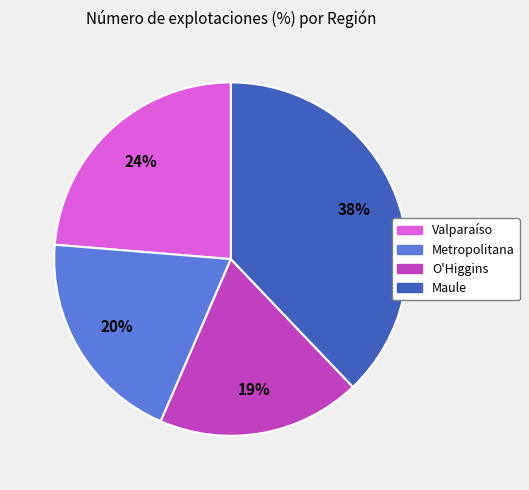

What is the largest slice in the pie chart?

Maule